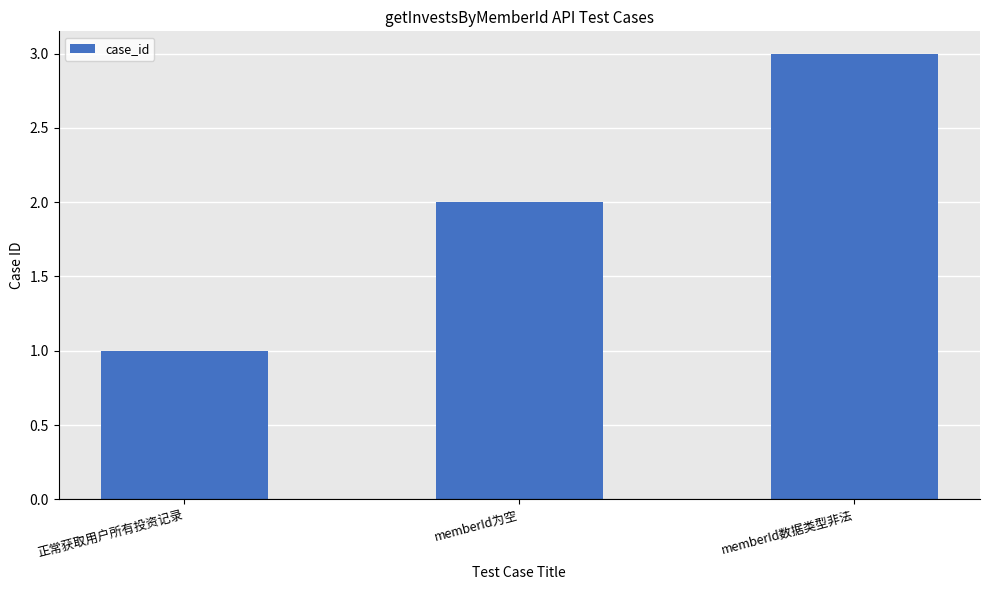

What is the change in value from 正常获取用户所有投资记录 to memberId数据类型非法?

+2